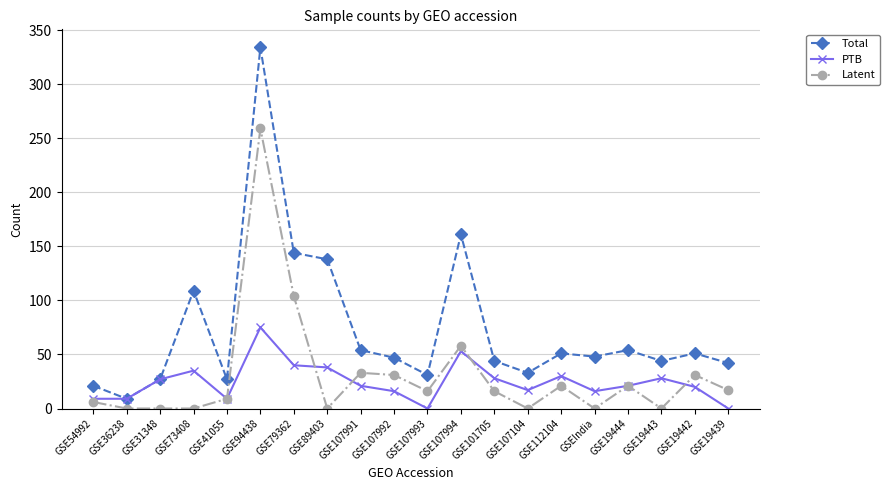

Which category has the highest value in the PTB series?

GSE94438